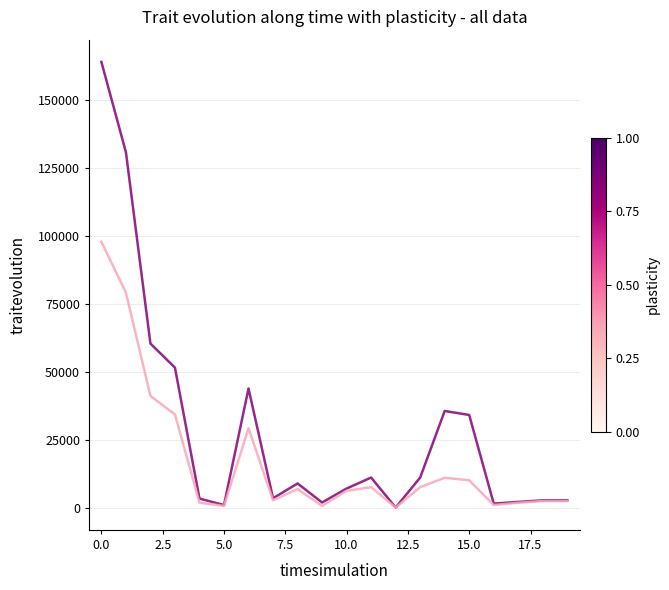

What is the maximum value shown in the chart?

164114